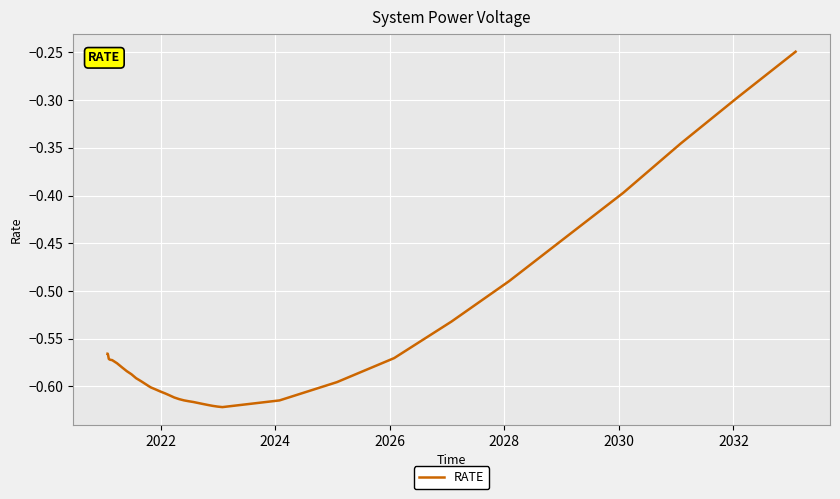

What is the difference between the maximum and minimum values?

0.4